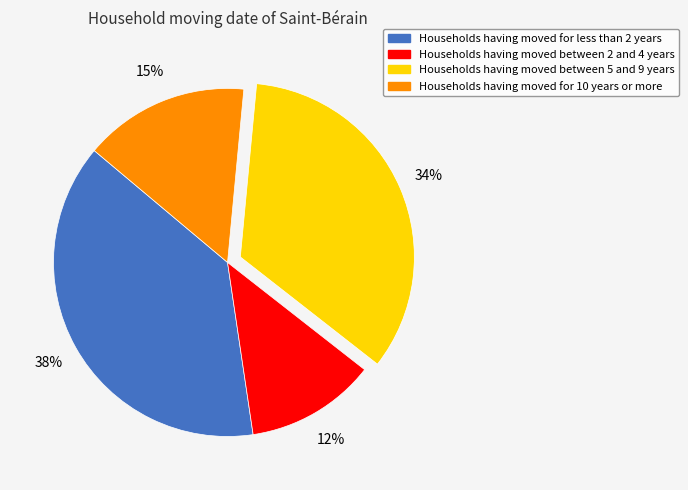

Which slice is the smallest?

Households having moved between 2 and 4 years